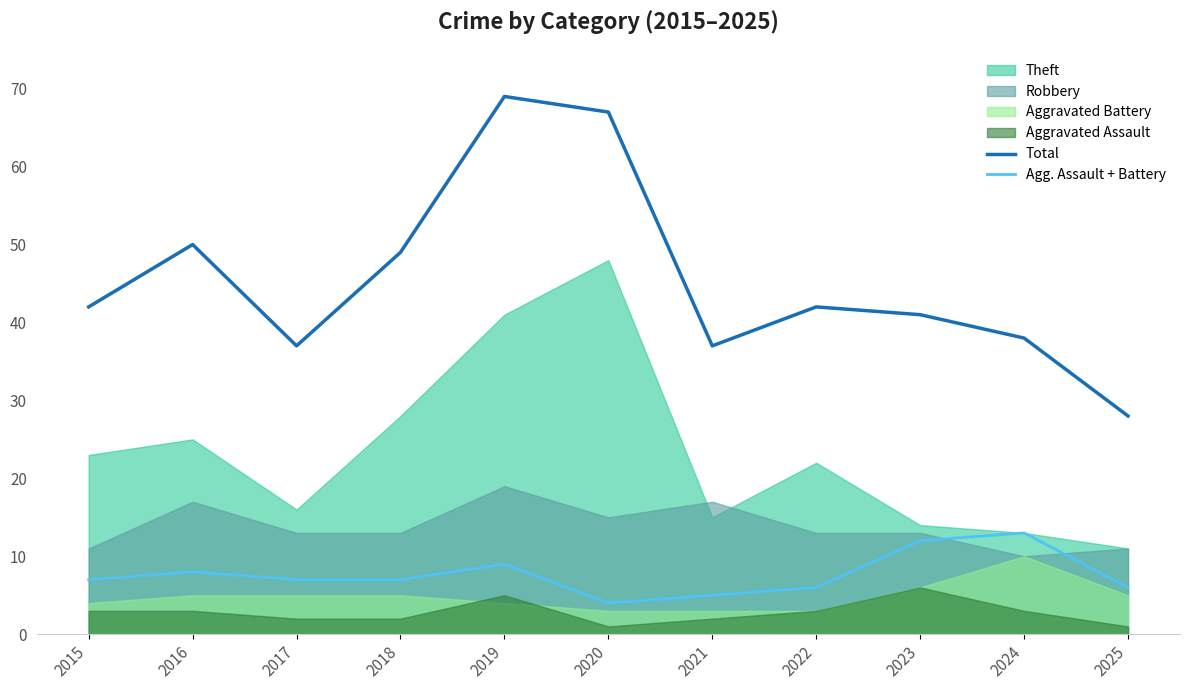

True or false: Agg. Assault + Battery and Total cross at least once.

False